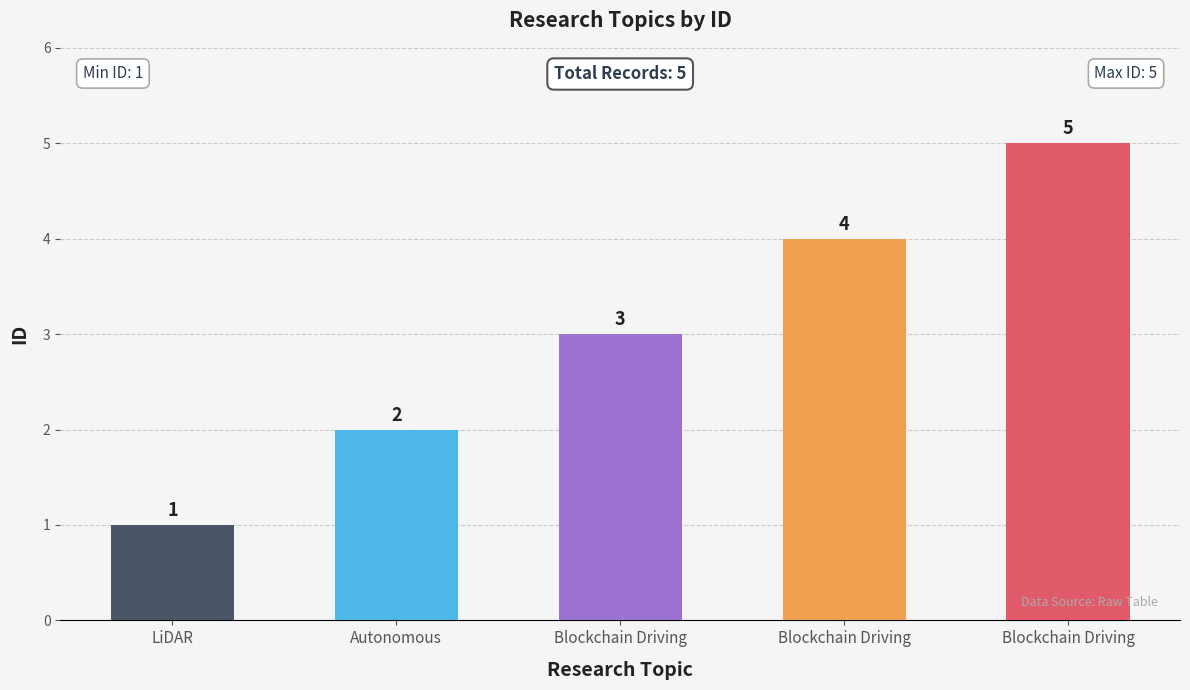

Reading left to right, what are all the values shown in this chart?

LiDAR=1	Autonomous=2	Blockchain Driving=3	Blockchain Driving=4	Blockchain Driving=5